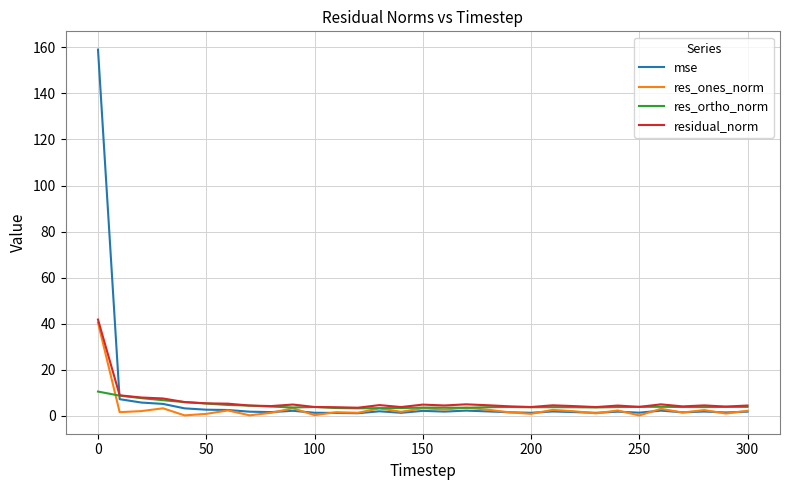

Which series has the widest spread of values?

mse